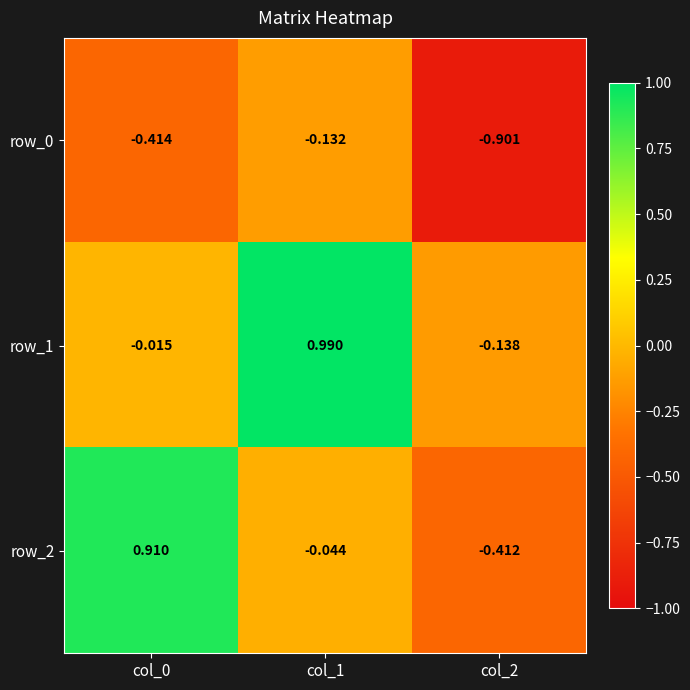

What is the spread (max minus min) of values at col_1?

1.1